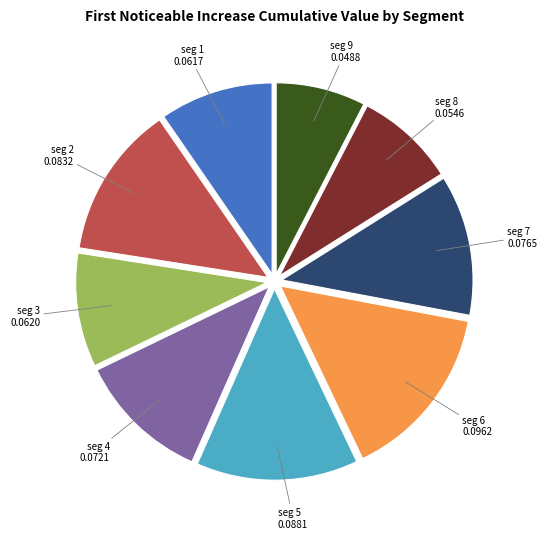

Is there any slice that represents more than half of the pie?

No